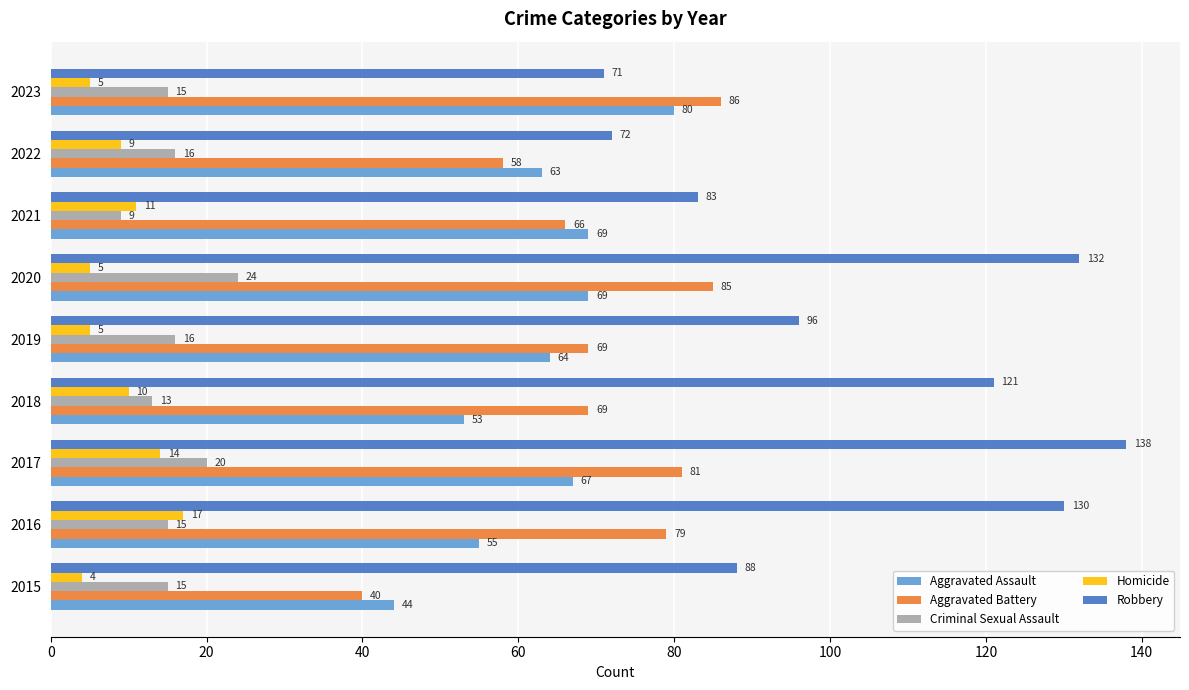

Which category has the highest value in the Aggravated Battery series?

2023